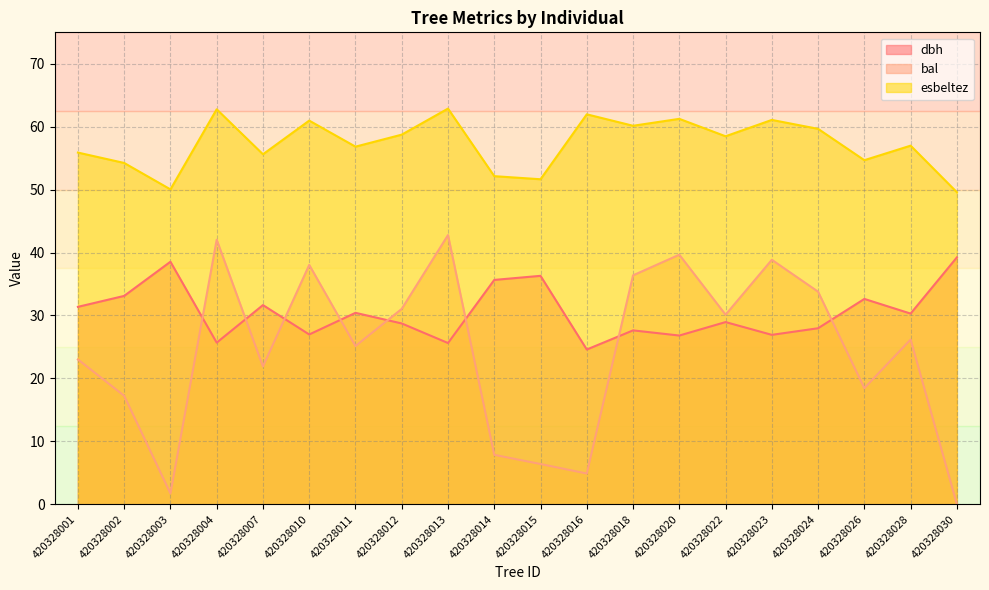

How many lines are shown in the chart?

3